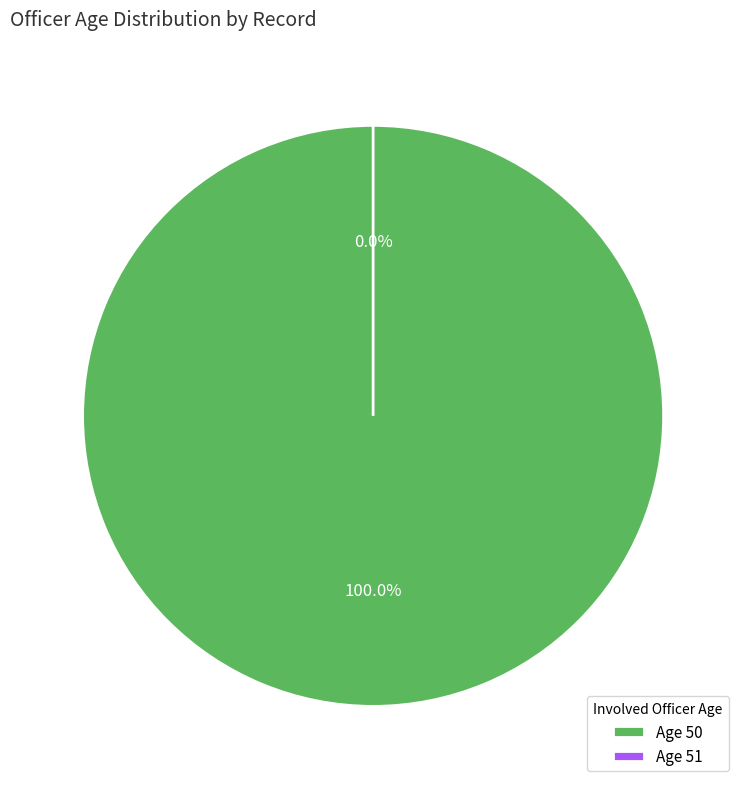

Which slice represents more than half of the pie?

50